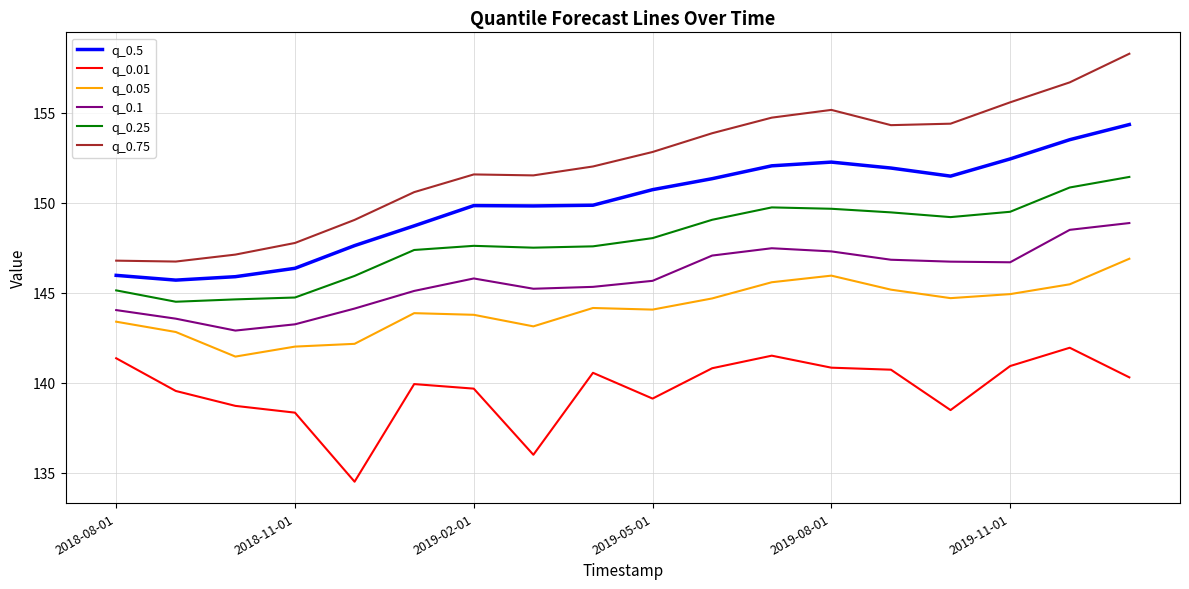

True or false: q_0.01 has more than 0 points higher than both neighbors.

True